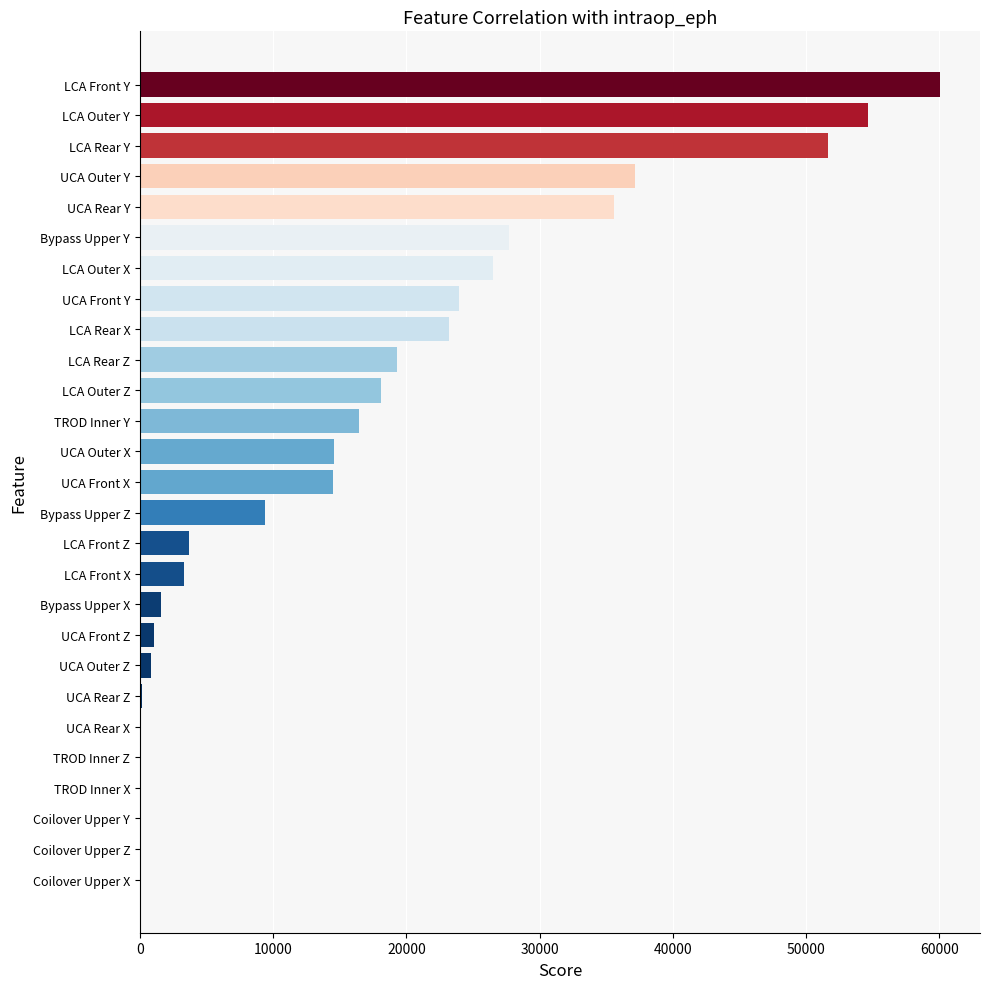

Are the bars horizontal?

Yes